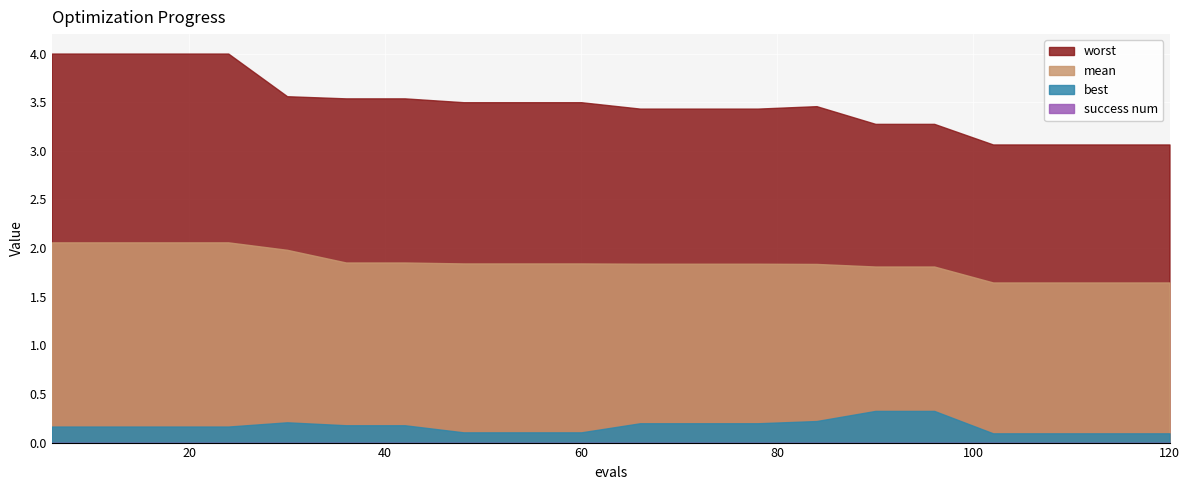

Rank the series at 72 from lowest to highest value.

success num, best, mean, worst